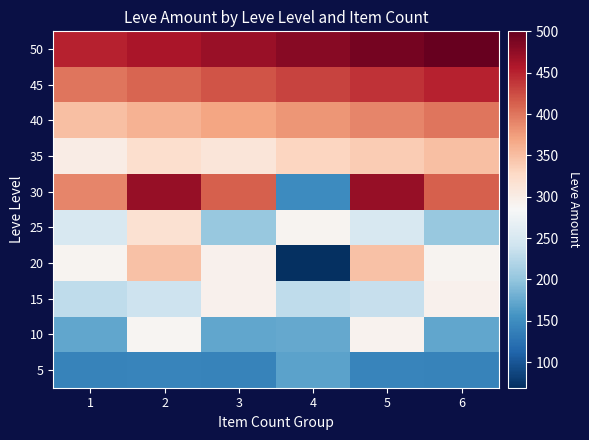

Which series has the largest total across all categories?

50